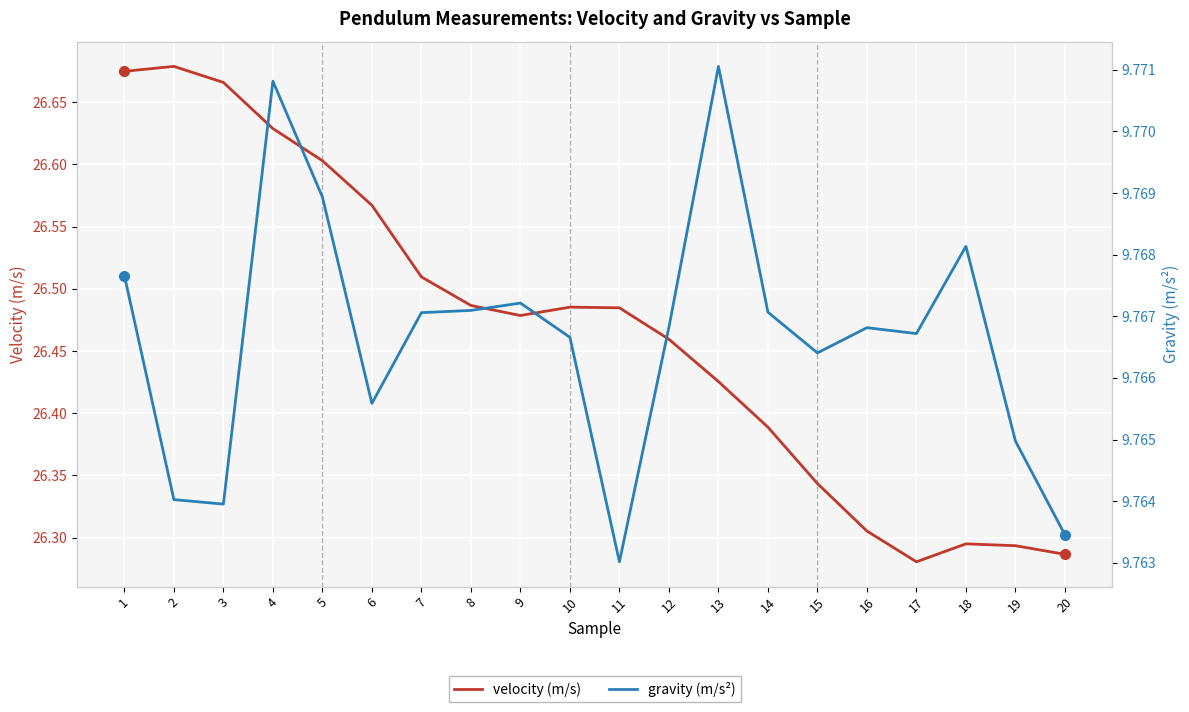

At which category does the chart reach its peak across all series?

2